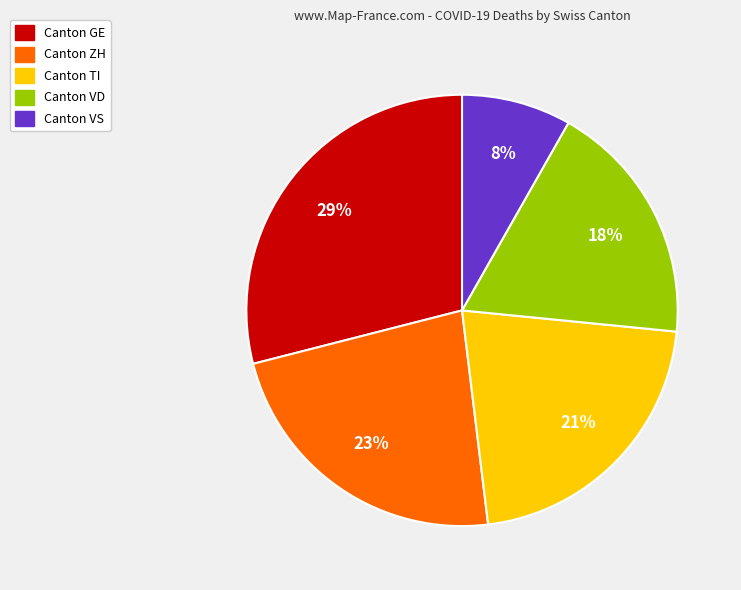

Is there a majority slice in this chart?

No